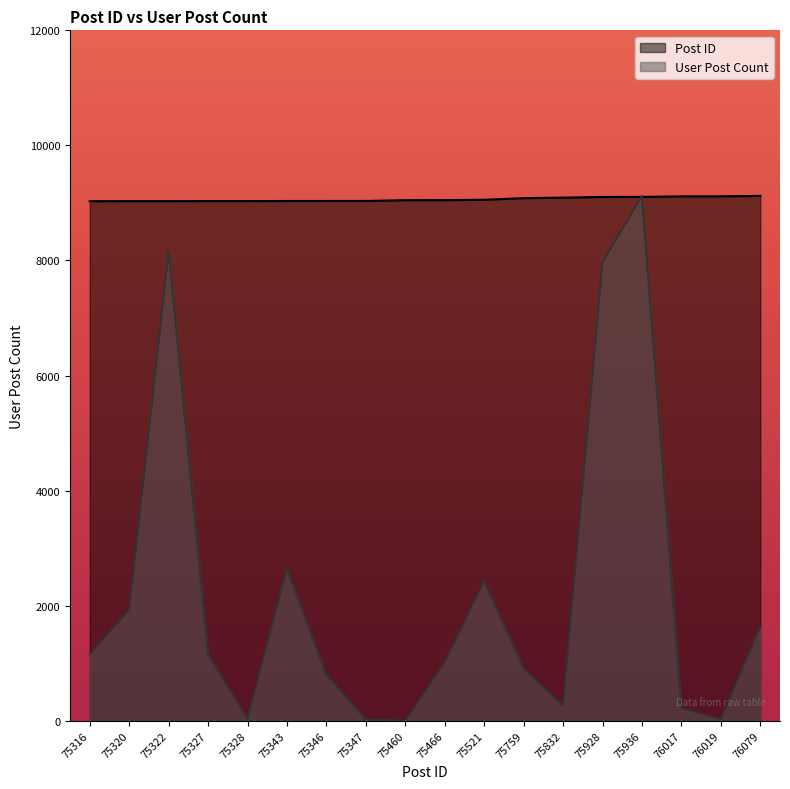

How many interior local peaks does the User Post Count series have?

4